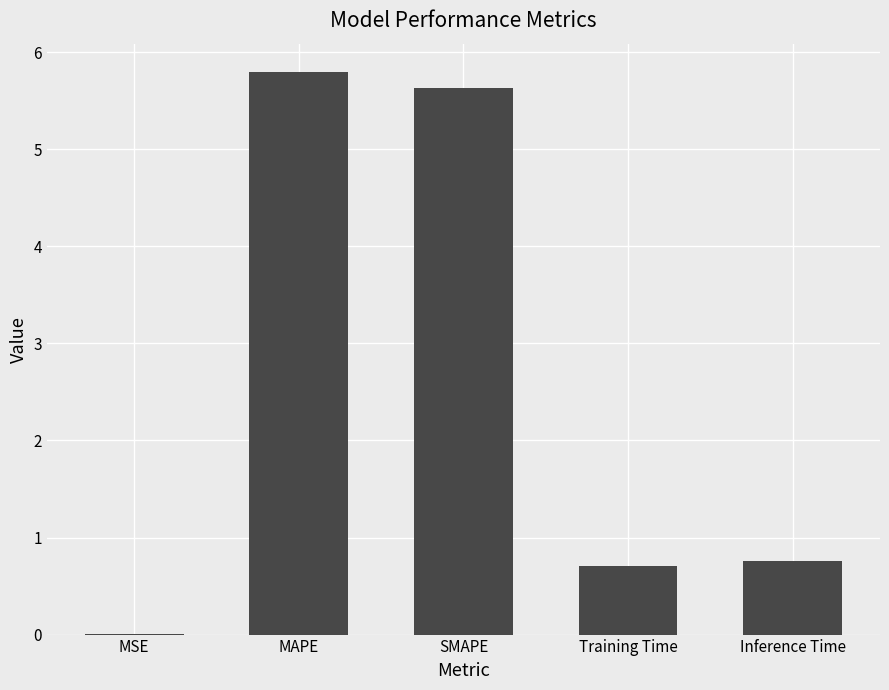

The chart shows a value of 9.0 at SMAPE. True or false?

False